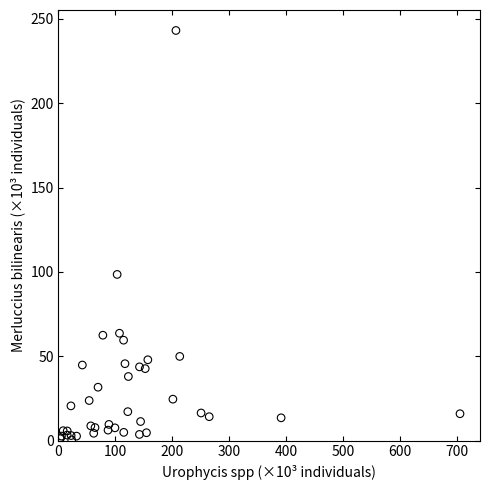

What Y value in the scatter plot is closest to 121?

98.5